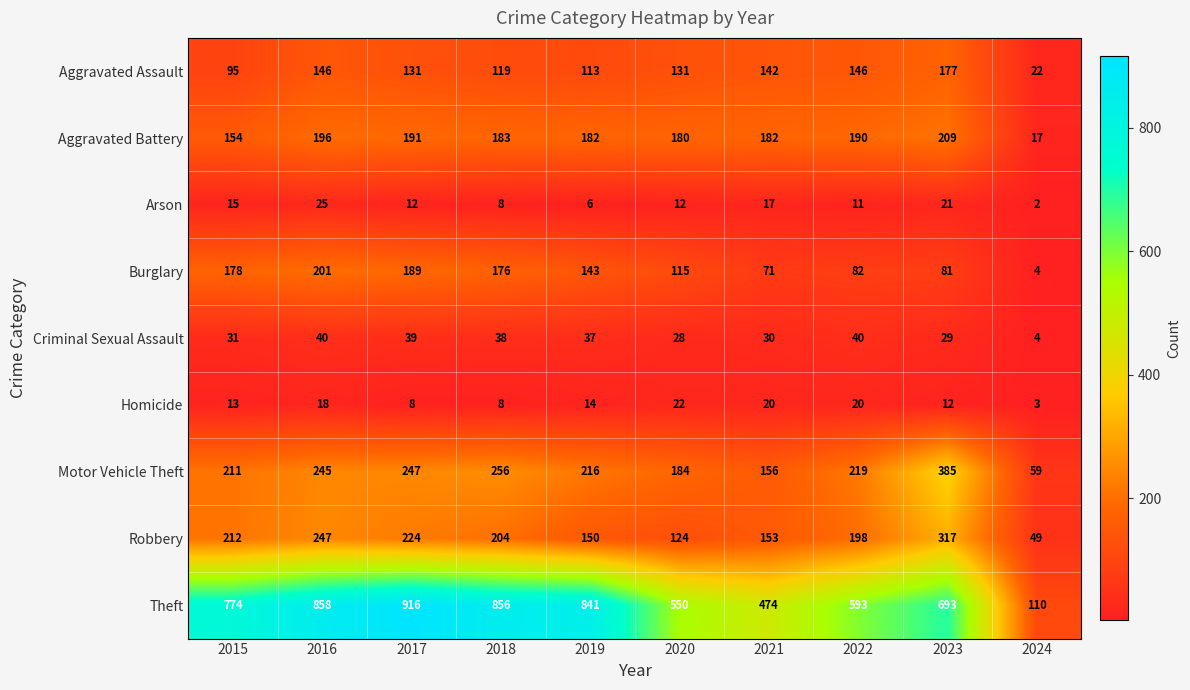

What is the sum of the Aggravated Assault values at 2019 and 2023?

290